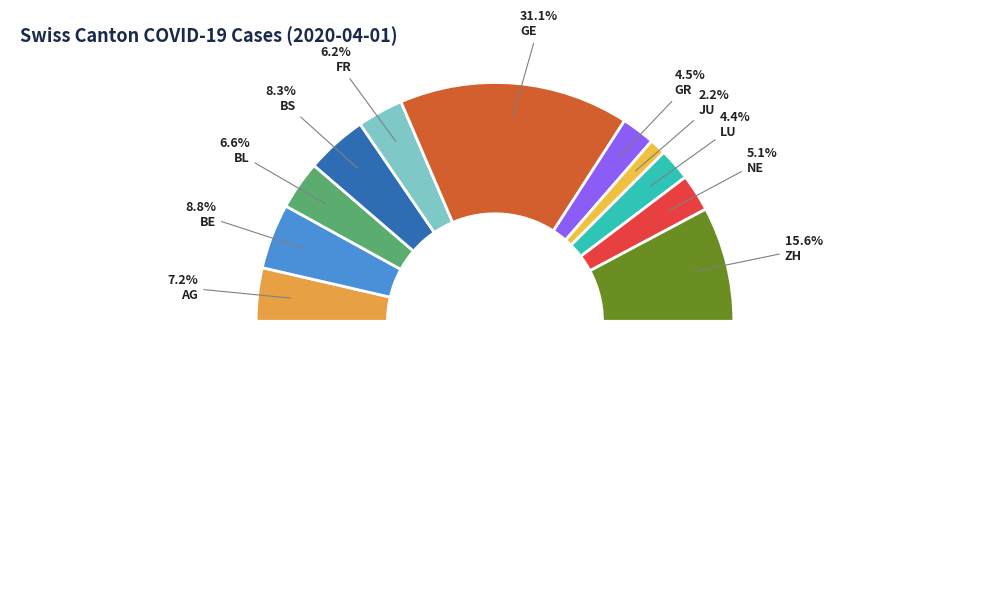

What portion of the pie excludes FR?

93.8%